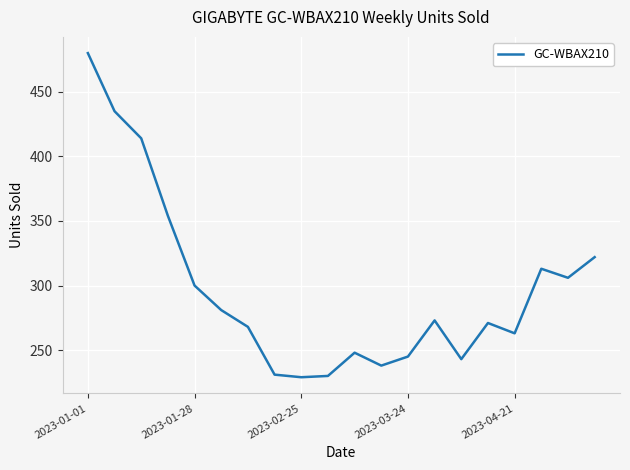

What is the minimum value shown in the chart?

229